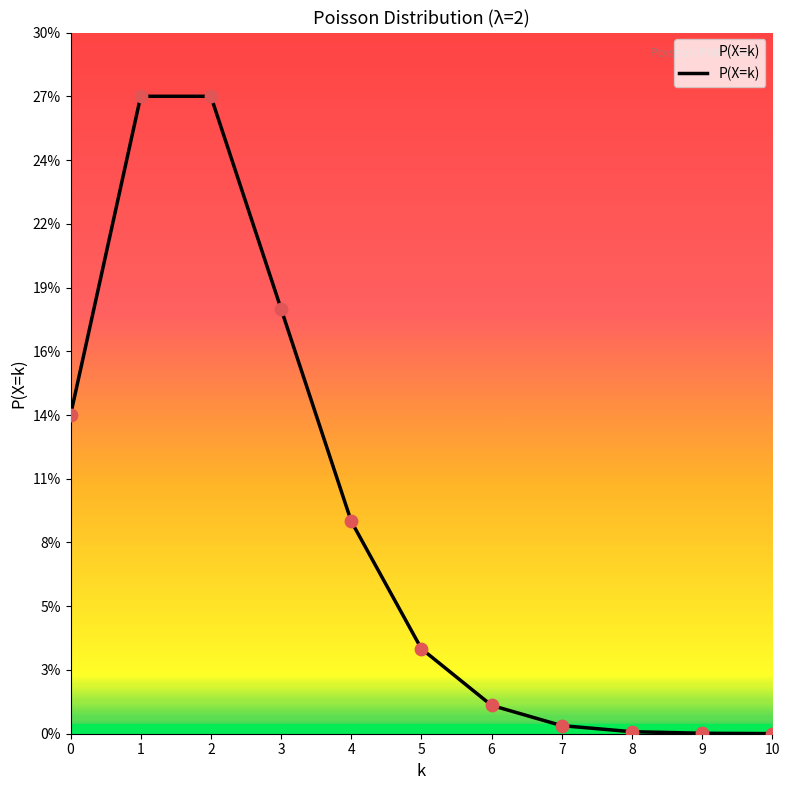

Between 4 and 9, which is larger?

4